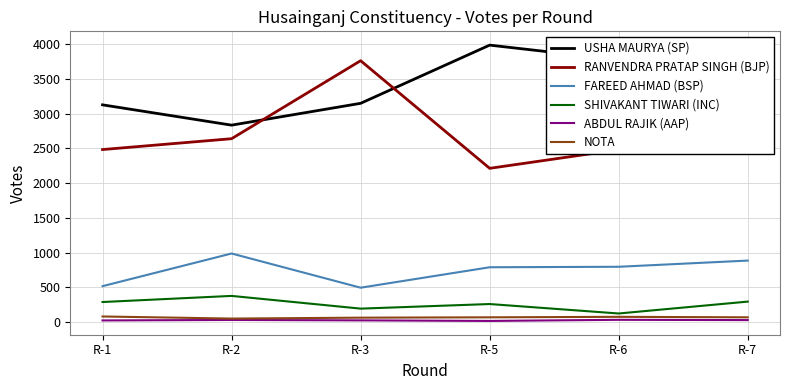

At R-7, list the series in order from largest to smallest.

USHA MAURYA (SP), RANVENDRA PRATAP SINGH (BJP), FAREED AHMAD (BSP), SHIVAKANT TIWARI (INC), NOTA, ABDUL RAJIK (AAP)